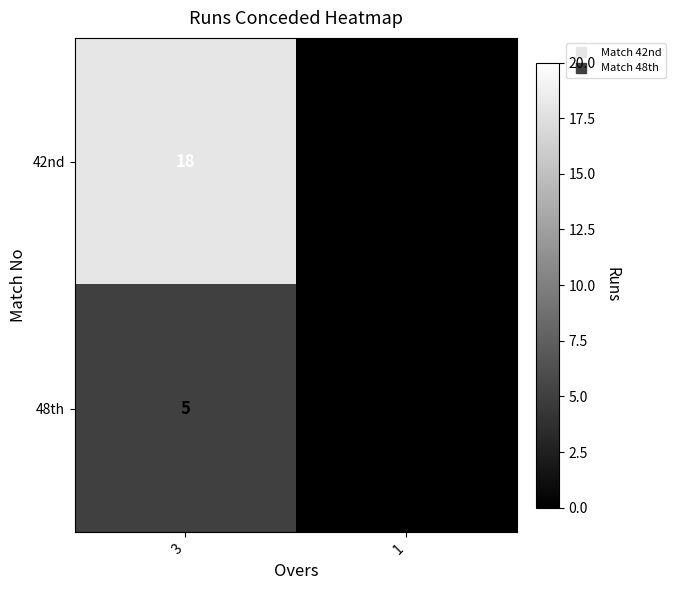

Reading left to right, what are all the values shown in this chart?

42nd: 18	0
48th: 5	0